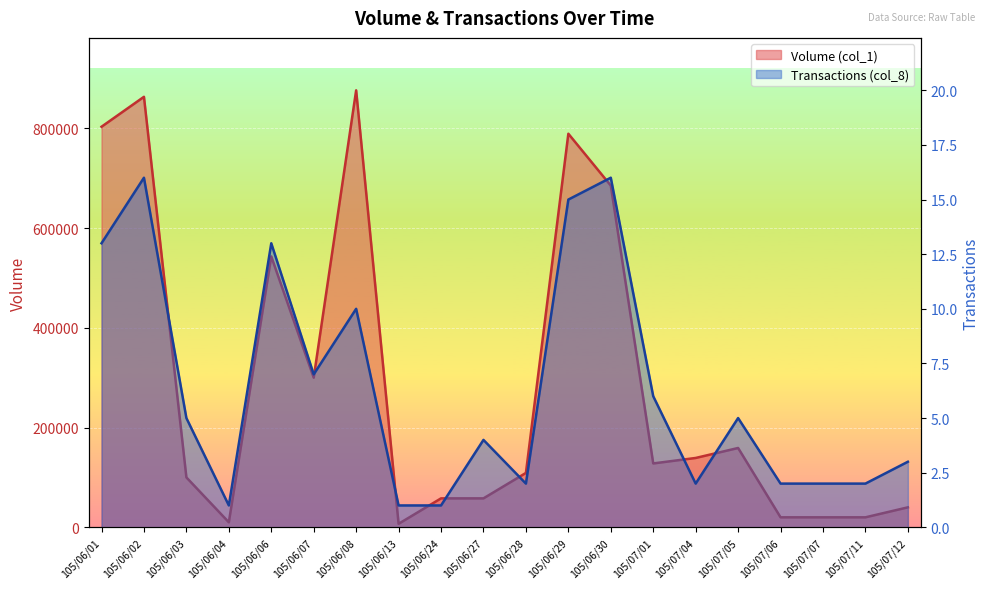

How many values in the Transactions (col_8) series exceed 5?

8